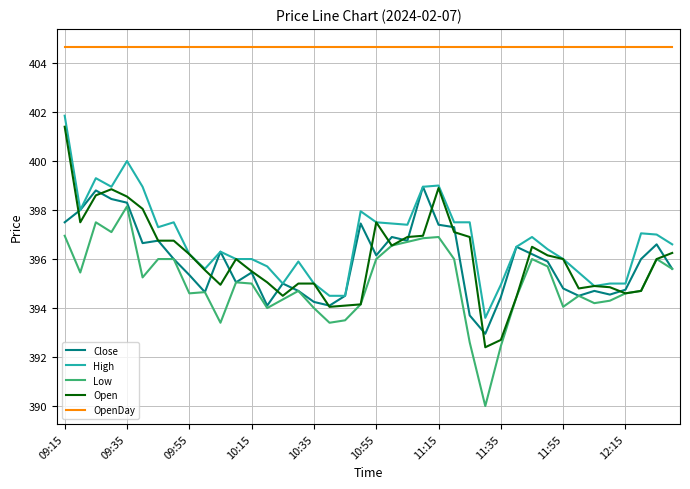

Which series has the widest spread of values?

Open